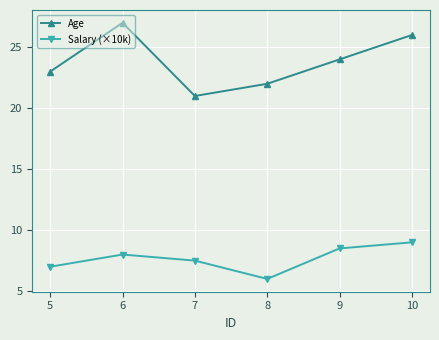

True or false: Salary (×10k) and Age intersect in this chart.

False